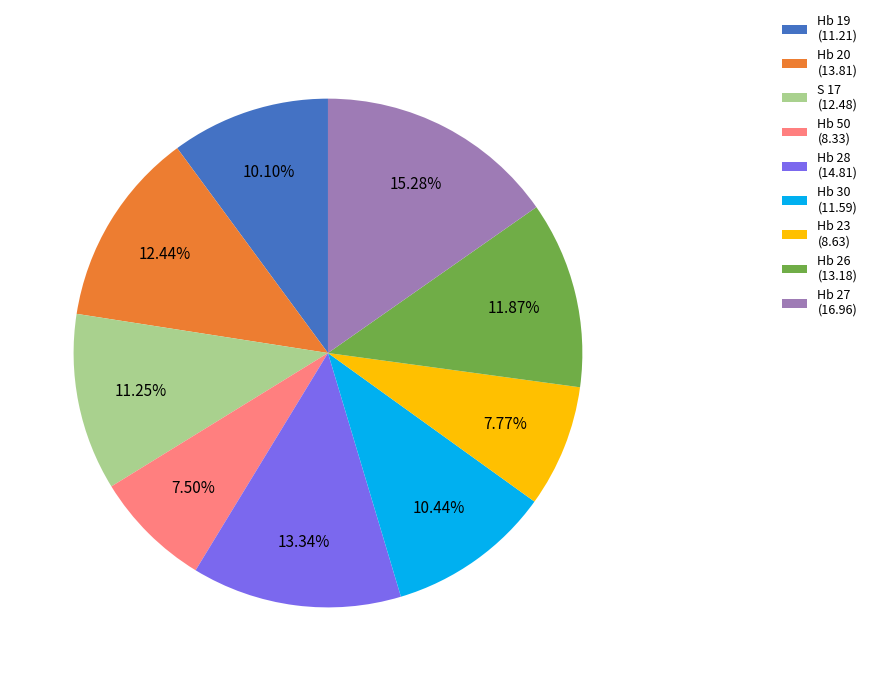

Is there a majority slice in this chart?

No